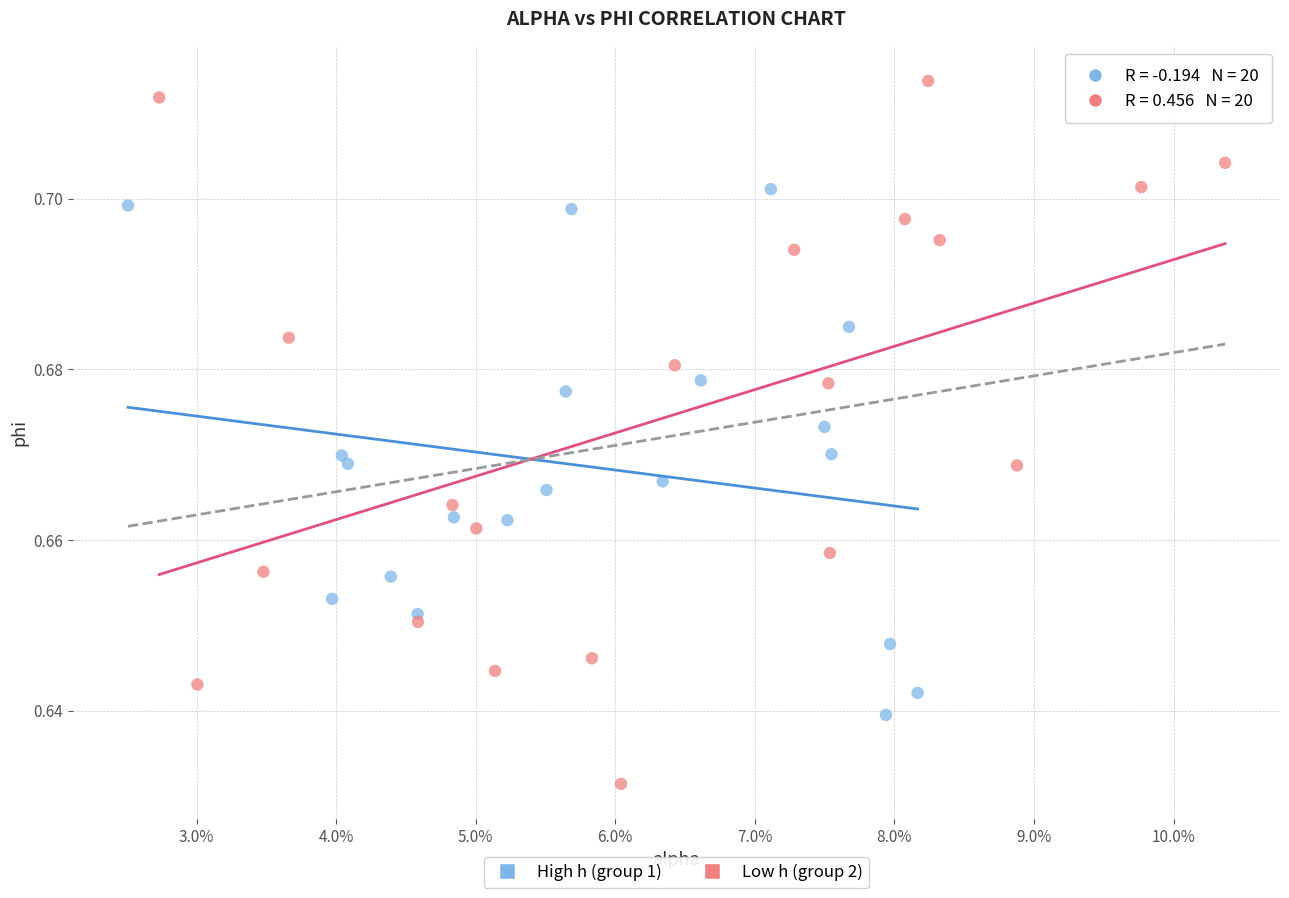

Which series has the largest Y range (max minus min)?

Low h (group 2)